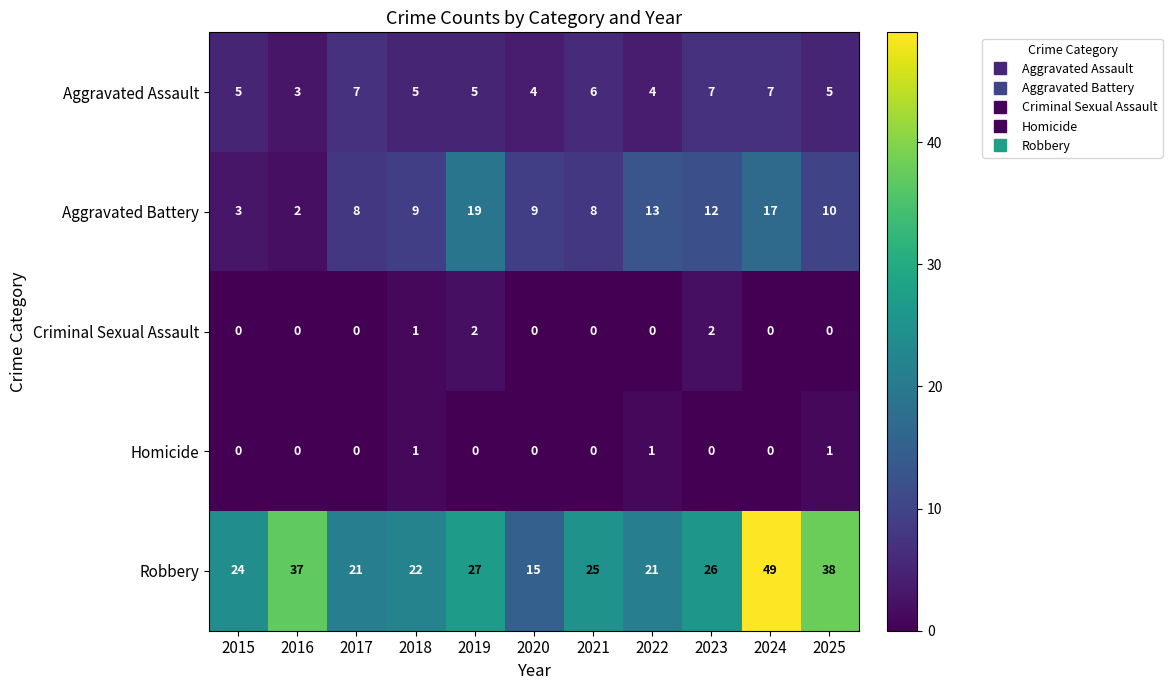

How many series are shown in this chart?

5